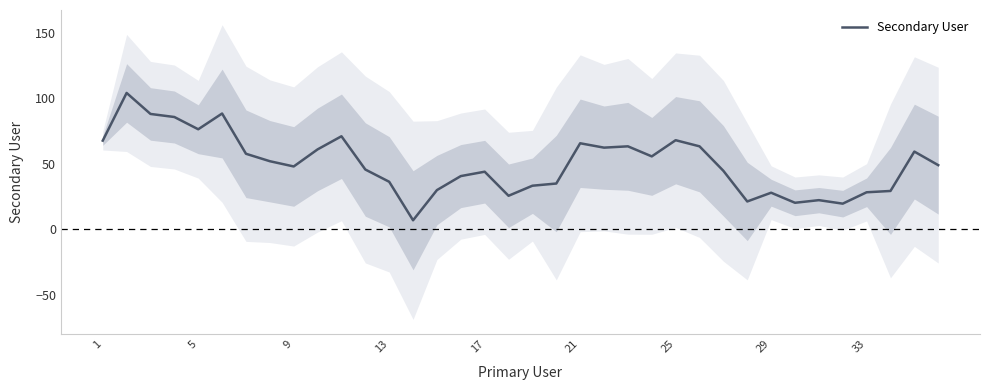

What is the highest value of the Secondary User series?

104.0